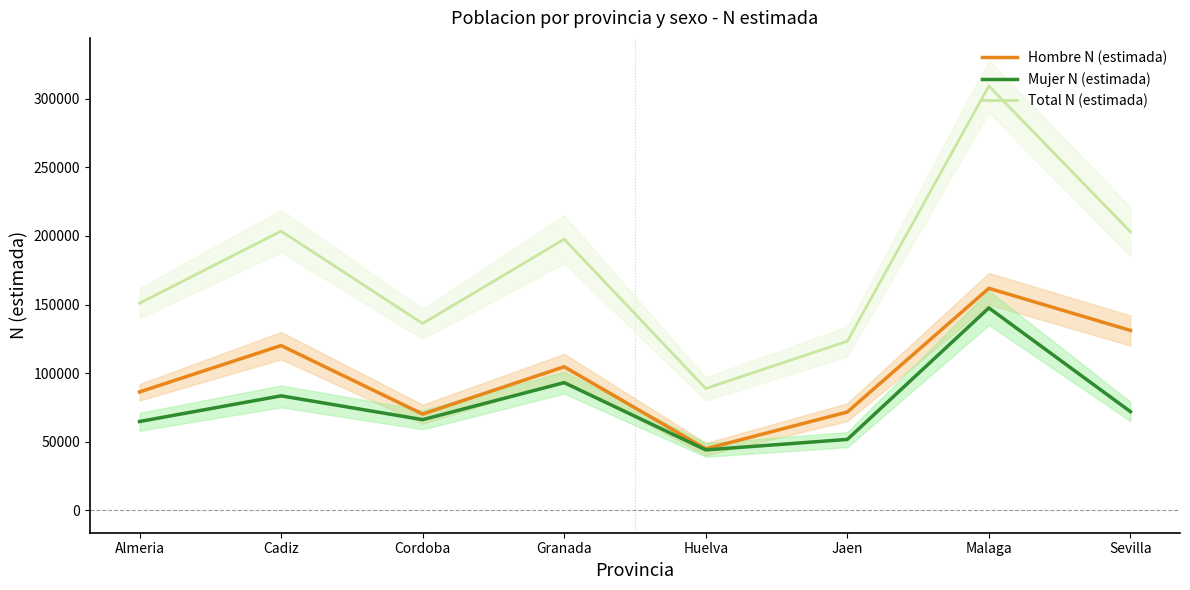

True or false: Total N (estimada) and Mujer N (estimada) intersect in this chart.

False